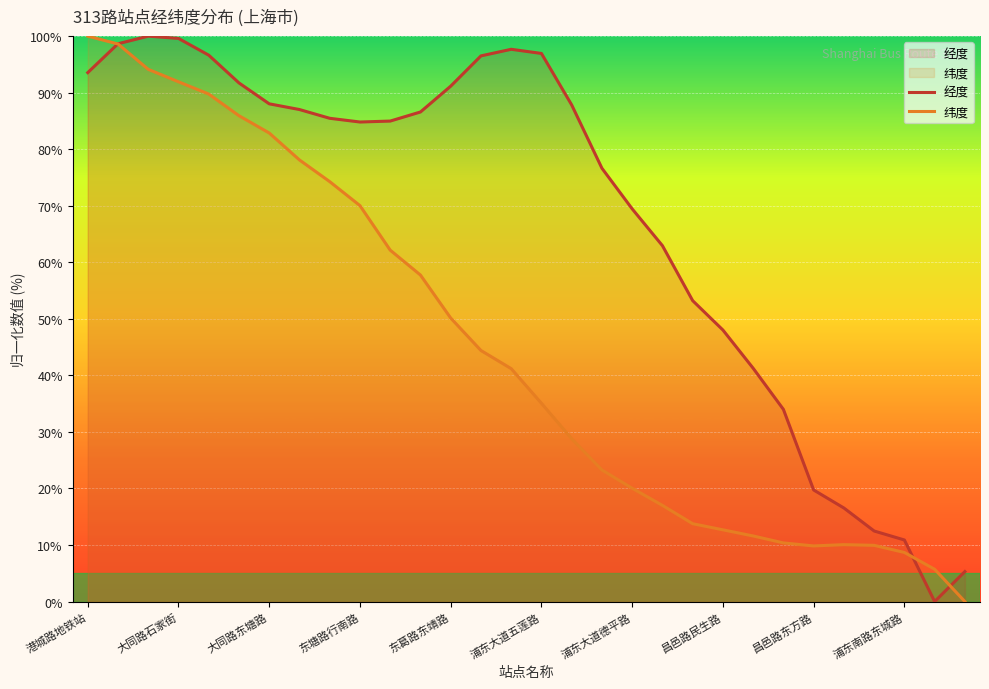

How many values in the 经度 series are below 85?

15